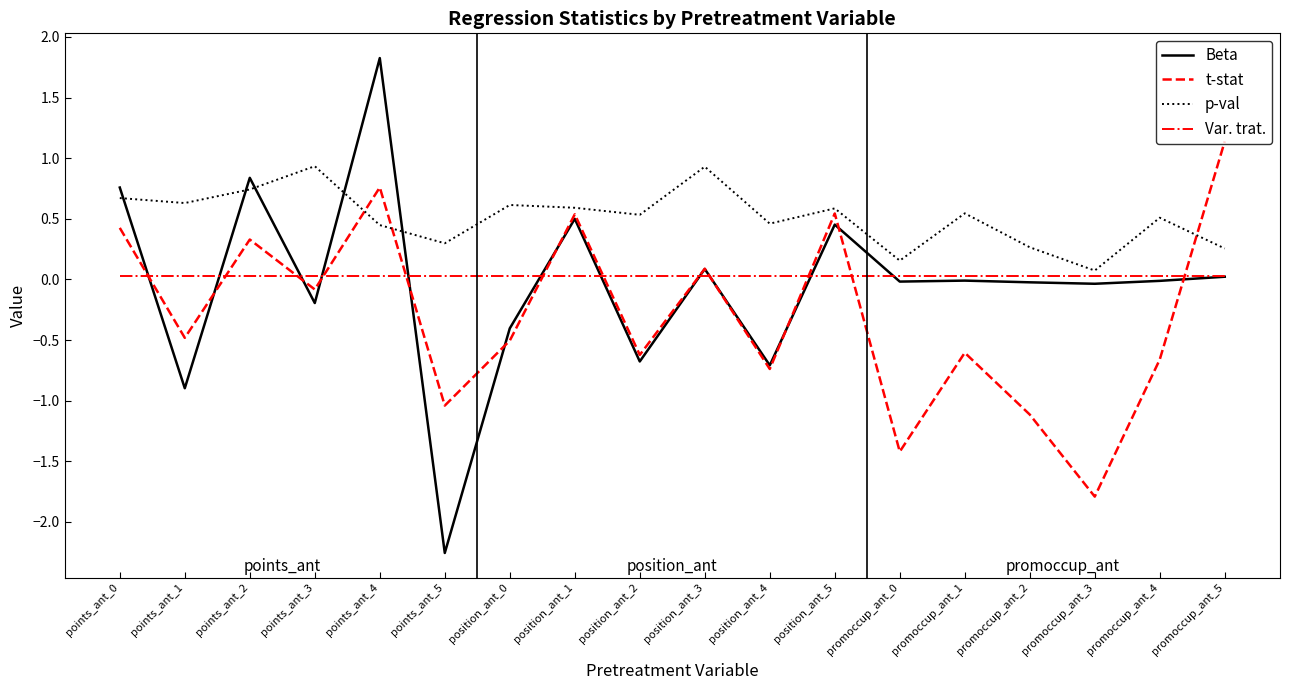

At which category is the sum across all series the highest?

points_ant_4